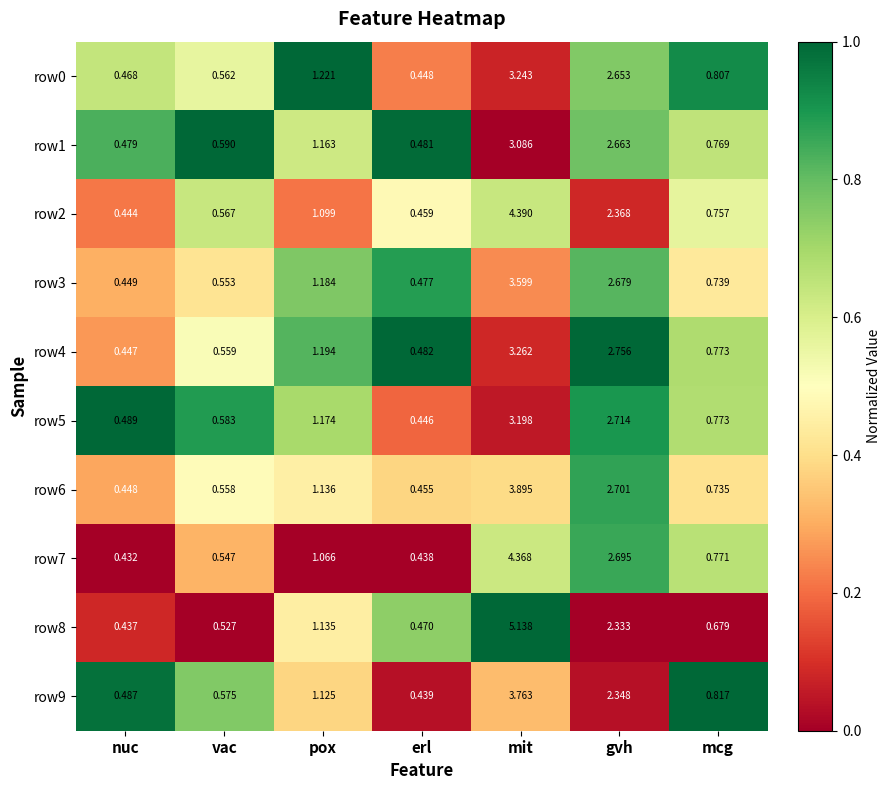

Which category has the lowest value across all series?

nuc